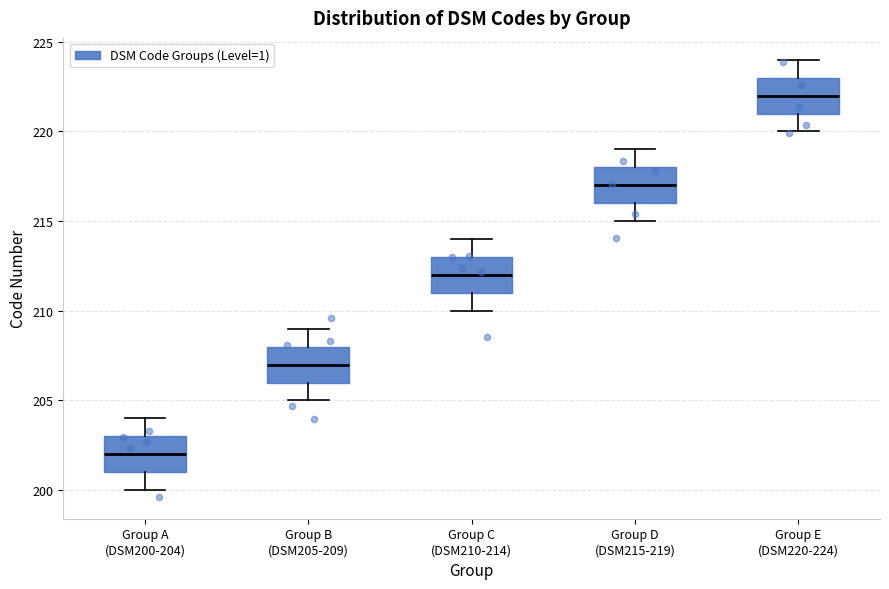

Where does the median line of the box for Group B (DSM205-209) sit on the y-axis? The values are not printed on the chart, so give them approximately, as read against the axis.

207